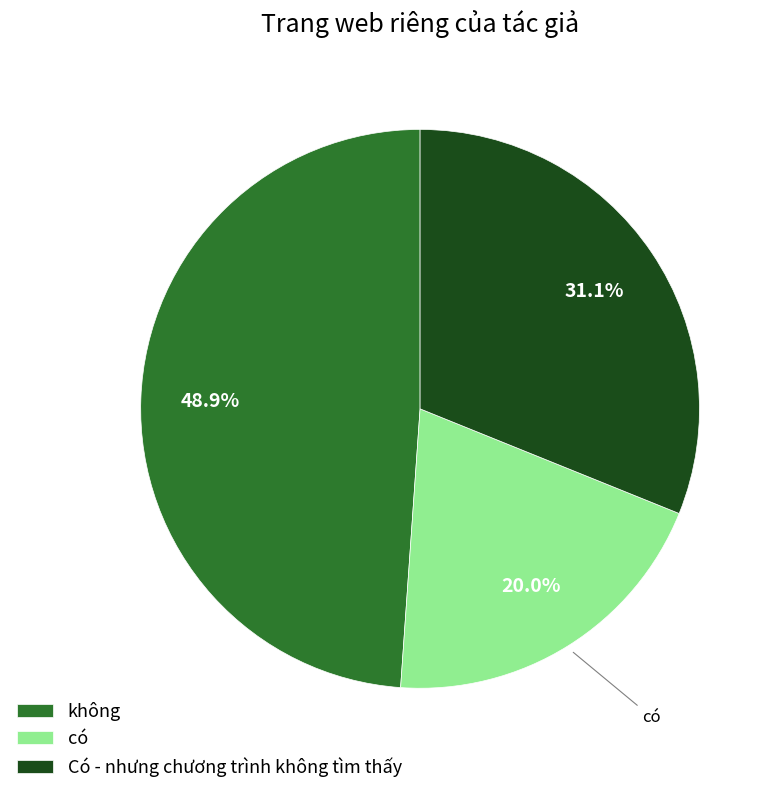

What is the smallest slice in the pie chart?

có